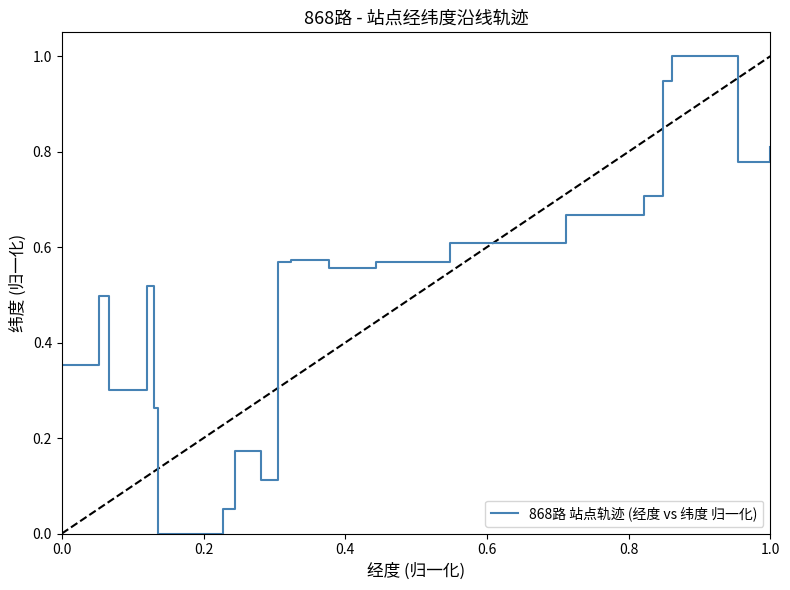

What is the maximum value shown in the chart?

1.0